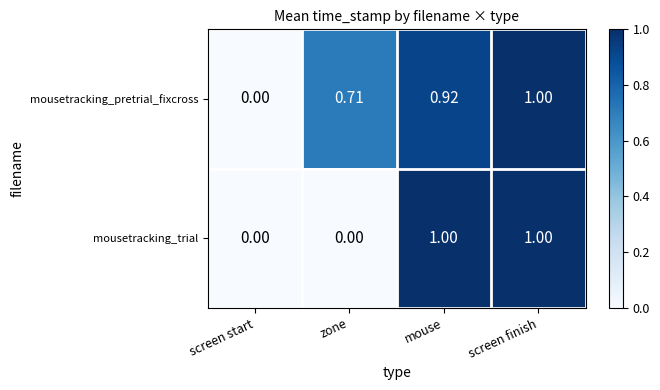

Which category has the lowest value in the mousetracking_pretrial_fixcross series?

screen start